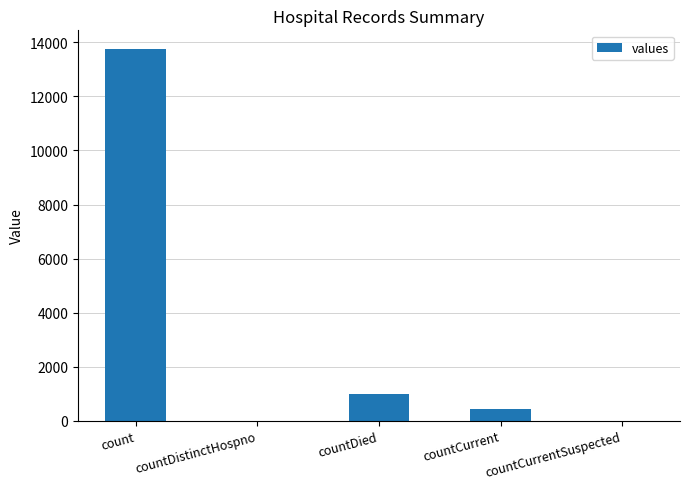

What is the change in value from count to countCurrent?

-13342